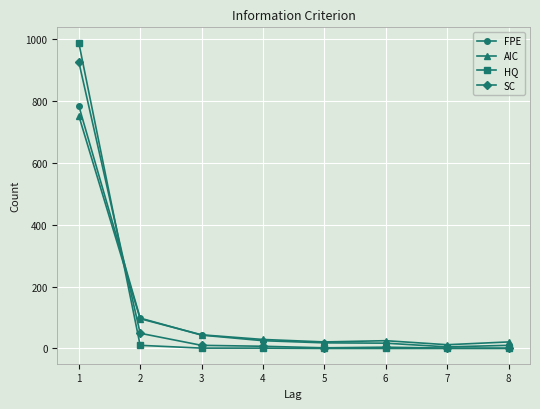

Where do AIC and SC first cross each other?

1 and 2